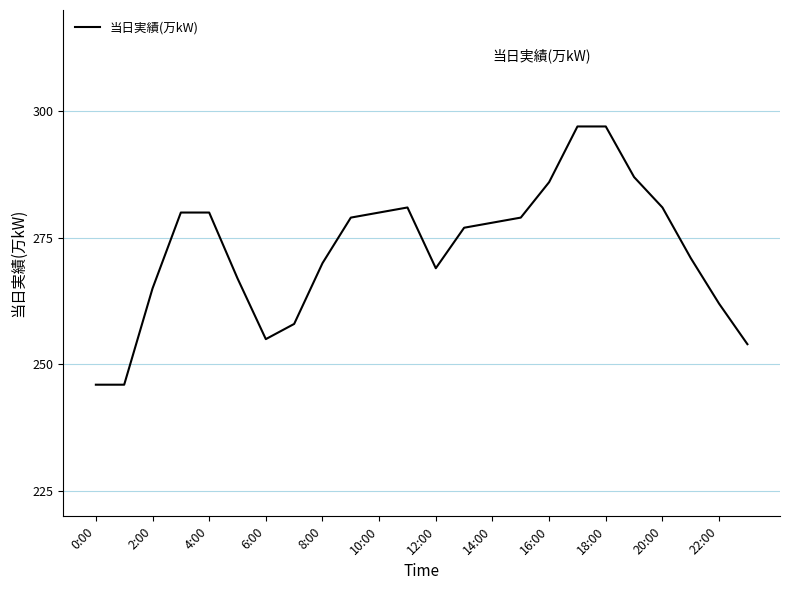

What is the minimum value shown in the chart?

246